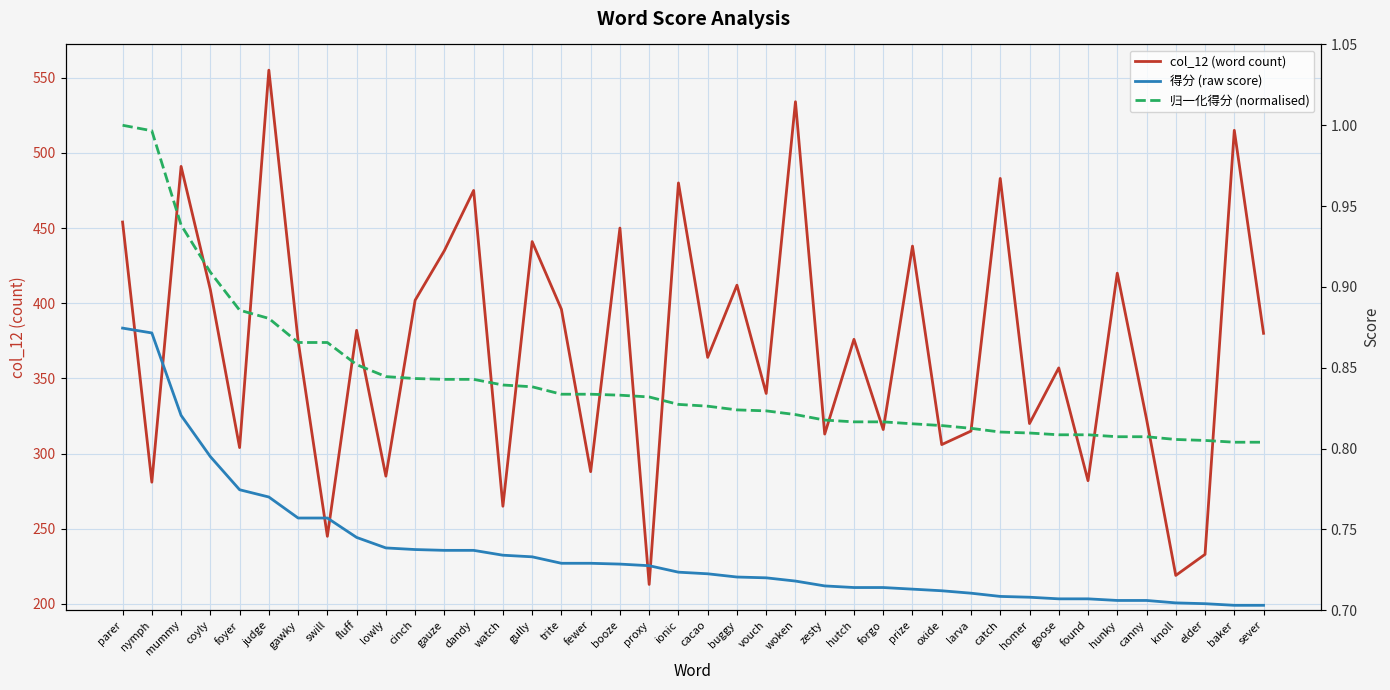

What is the spread (max minus min) of values at goose?

356.3